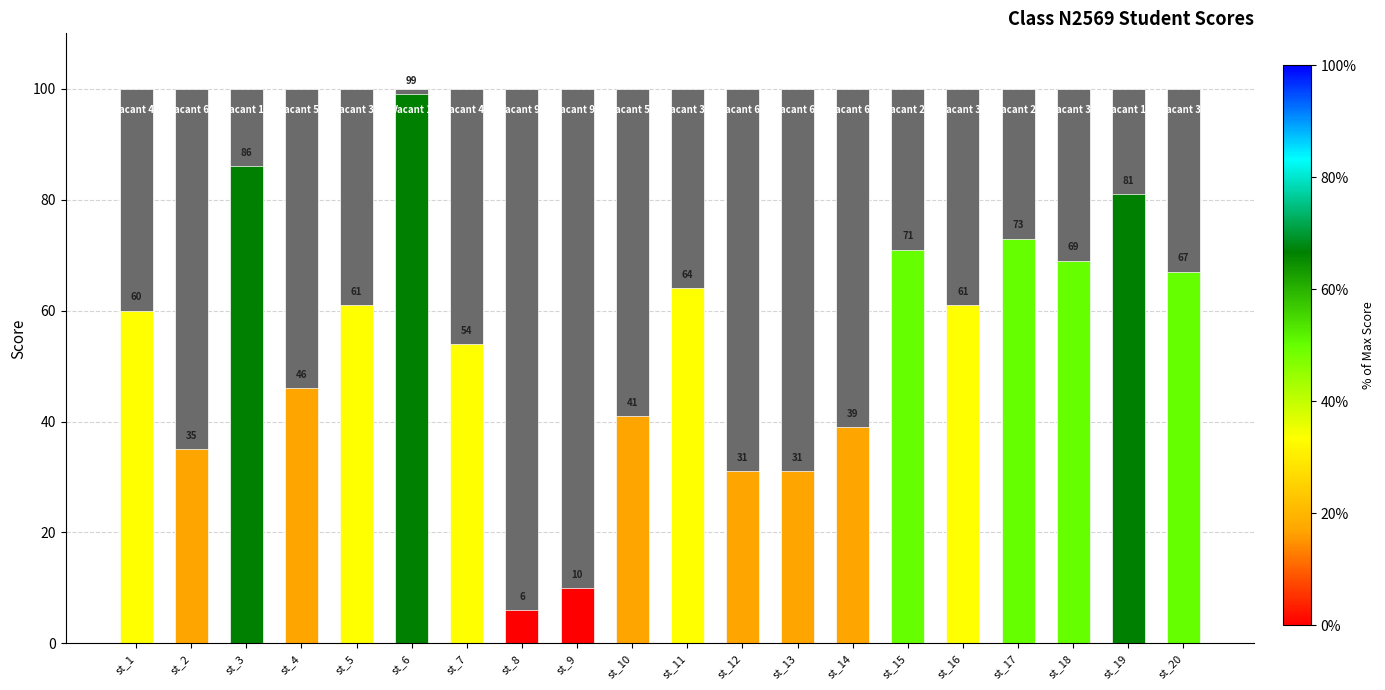

What is the difference between the maximum and minimum values?

93